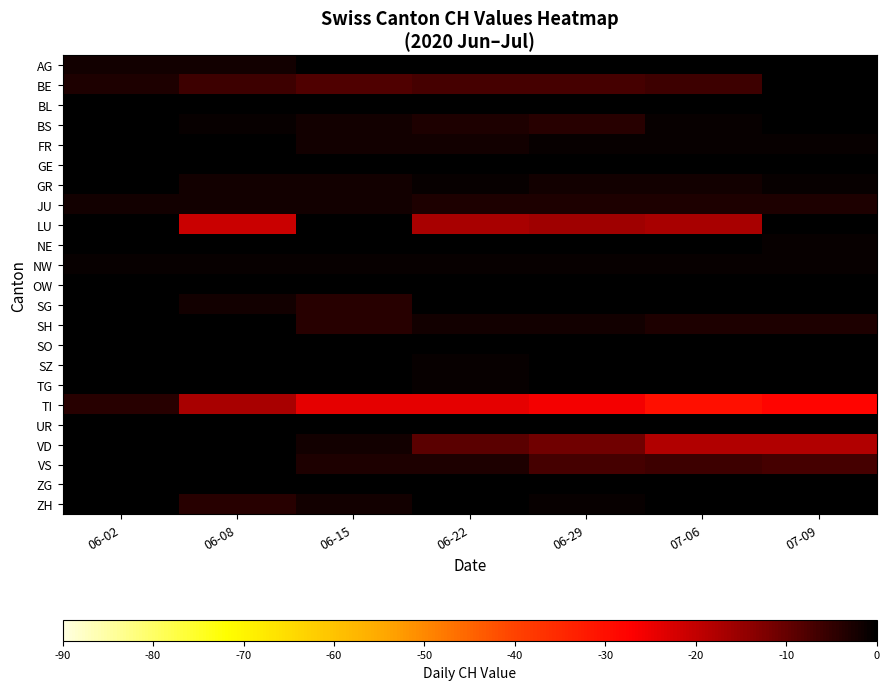

Reading left to right, list all the values displayed in this chart.

AG: 06-02=-2	06-08=-2	06-15=0	06-22=0	06-29=0	07-06=0	07-09=0
BE: 06-02=-3	06-08=-6	06-15=-8	06-22=-7	06-29=-7	07-06=-6	07-09=0
BL: 06-02=0	06-08=0	06-15=0	06-22=0	06-29=0	07-06=1	07-09=1
BS: 06-02=0	06-08=-1	06-15=-2	06-22=-3	06-29=-4	07-06=-1	07-09=0
FR: 06-02=0	06-08=0	06-15=-2	06-22=-2	06-29=-1	07-06=-1	07-09=-1
GE: 06-02=3	06-08=5	06-15=1	06-22=4	06-29=2	07-06=3	07-09=1
GR: 06-02=0	06-08=-2	06-15=-2	06-22=-1	06-29=-2	07-06=-2	07-09=-1
JU: 06-02=-2	06-08=-2	06-15=-2	06-22=-3	06-29=-3	07-06=-3	07-09=-3
LU: 06-02=0	06-08=-21	06-15=0	06-22=-17	06-29=-16	07-06=-17	07-09=0
NE: 06-02=0	06-08=0	06-15=1	06-22=0	06-29=0	07-06=0	07-09=-1
NW: 06-02=-1	06-08=-1	06-15=-1	06-22=-1	06-29=-1	07-06=-1	07-09=-1
OW: 06-02=0	06-08=0	06-15=0	06-22=0	06-29=0	07-06=0	07-09=0
SG: 06-02=0	06-08=-2	06-15=-4	06-22=0	06-29=0	07-06=0	07-09=0
SH: 06-02=4	06-08=0	06-15=-4	06-22=-2	06-29=-2	07-06=-3	07-09=-3
SO: 06-02=0	06-08=0	06-15=0	06-22=0	06-29=0	07-06=0	07-09=0
SZ: 06-02=0	06-08=0	06-15=0	06-22=-1	06-29=0	07-06=0	07-09=0
TG: 06-02=0	06-08=0	06-15=0	06-22=-1	06-29=1	07-06=2	07-09=2
TI: 06-02=-4	06-08=-17	06-15=-24	06-22=-24	06-29=-26	07-06=-30	07-09=-28
UR: 06-02=0	06-08=0	06-15=0	06-22=0	06-29=0	07-06=0	07-09=0
VD: 06-02=2	06-08=0	06-15=-2	06-22=-9	06-29=-11	07-06=-18	07-09=-18
VS: 06-02=0	06-08=0	06-15=-3	06-22=-3	06-29=-7	07-06=-6	07-09=-7
ZG: 06-02=0	06-08=0	06-15=1	06-22=0	06-29=0	07-06=1	07-09=2
ZH: 06-02=0	06-08=-4	06-15=-2	06-22=0	06-29=-1	07-06=1	07-09=1